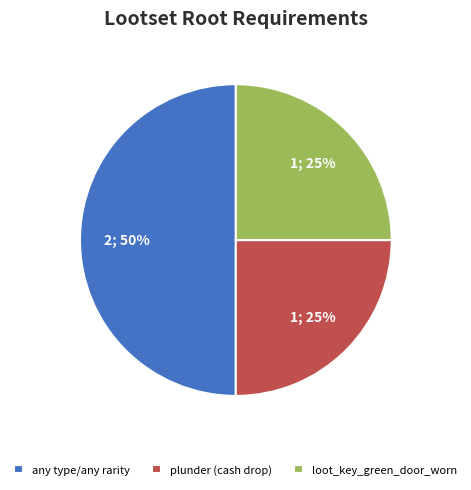

To the nearest percent, what is the difference between the largest and smallest slice percentages?

25%